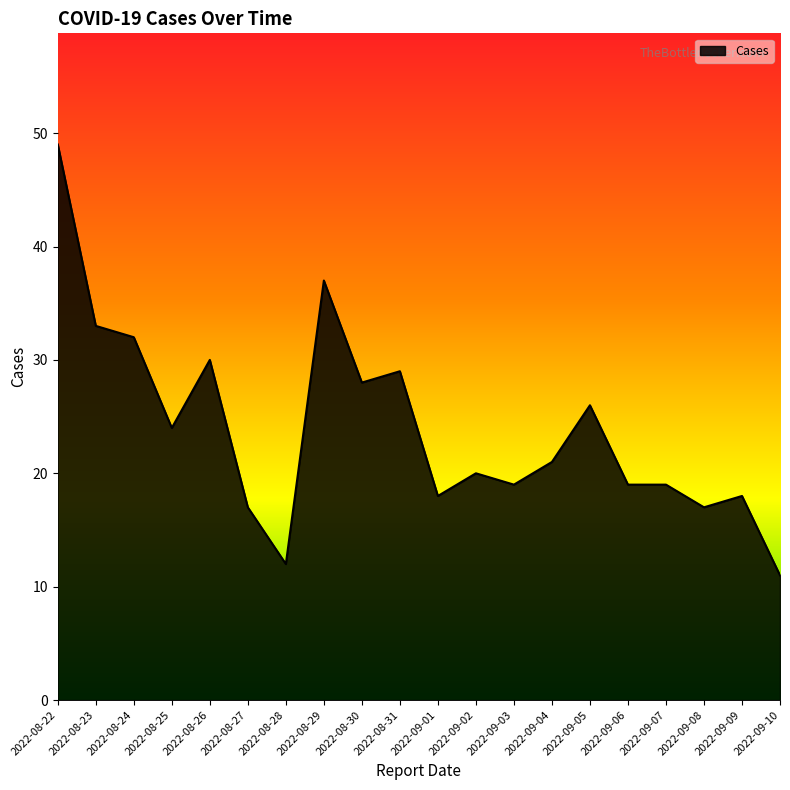

At which category does the chart reach its minimum across all series?

2022-09-10